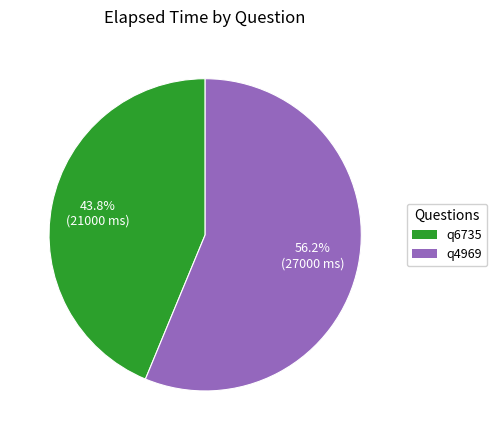

Does q6735 account for over 50% of the chart?

No